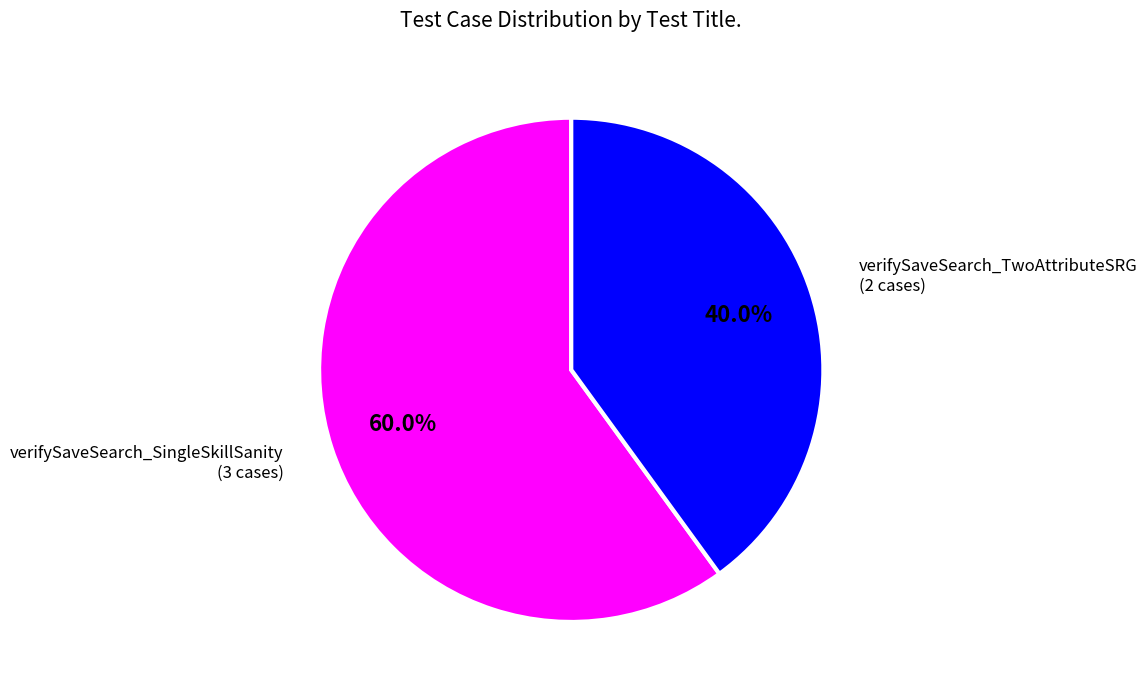

Is there any slice that represents more than half of the pie?

Yes